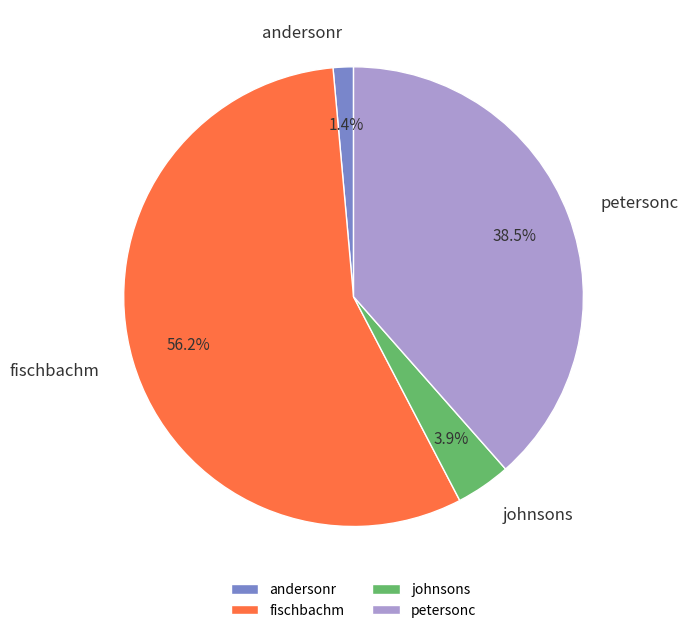

To the nearest percent, what percentage of the pie is andersonr?

1%